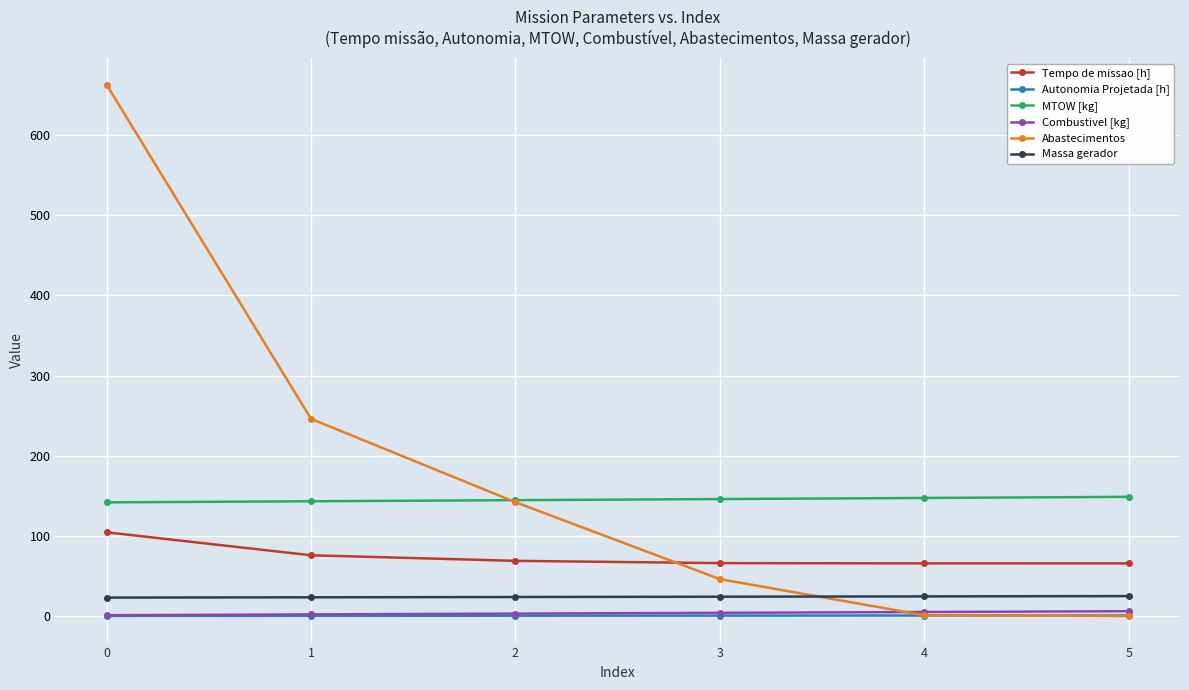

What is the maximum value shown in the chart?

663.0